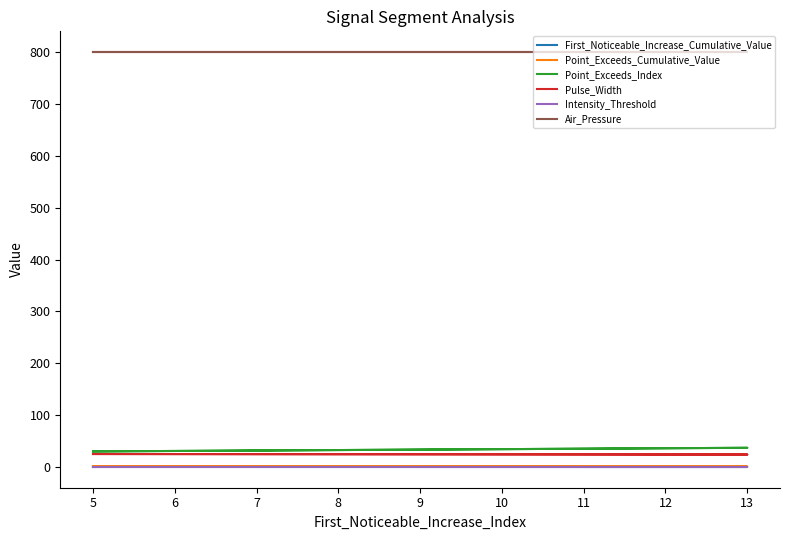

True or false: Point_Exceeds_Index and Air_Pressure intersect in this chart.

False